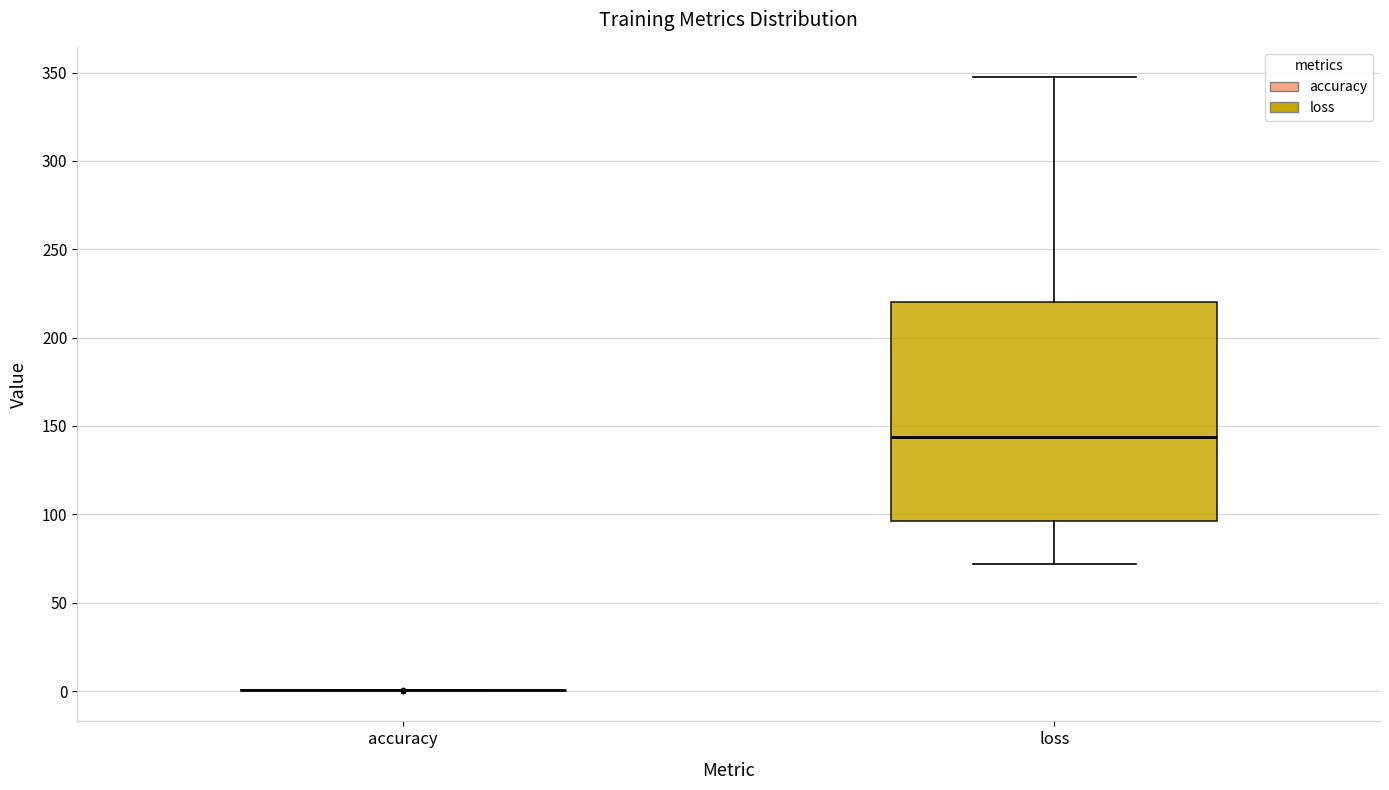

Comparing the boxes themselves (not the whiskers), which one is the tallest?

loss